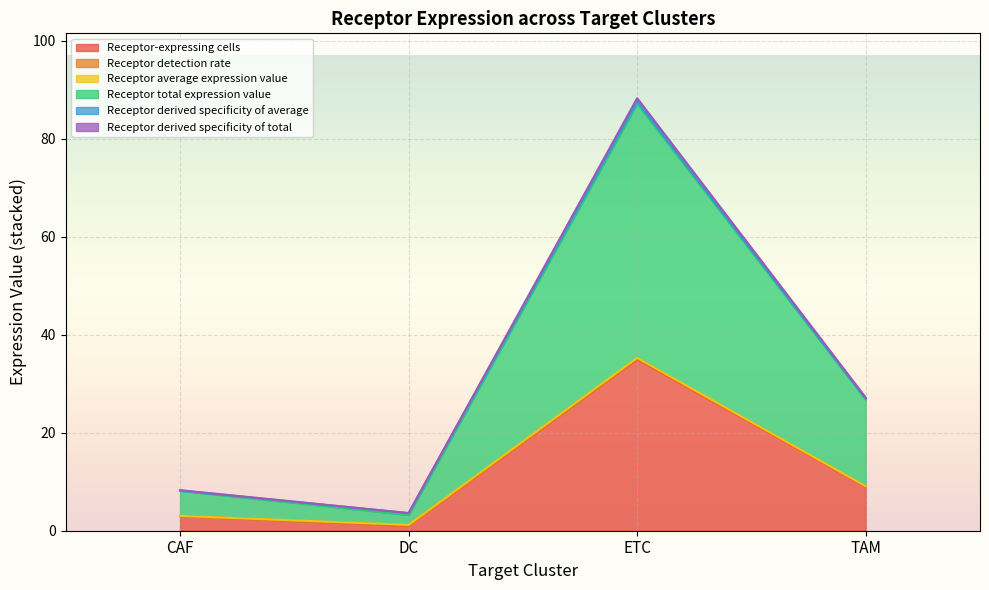

Is it true that Receptor derived specificity of total equals 122.1 at ETC?

False